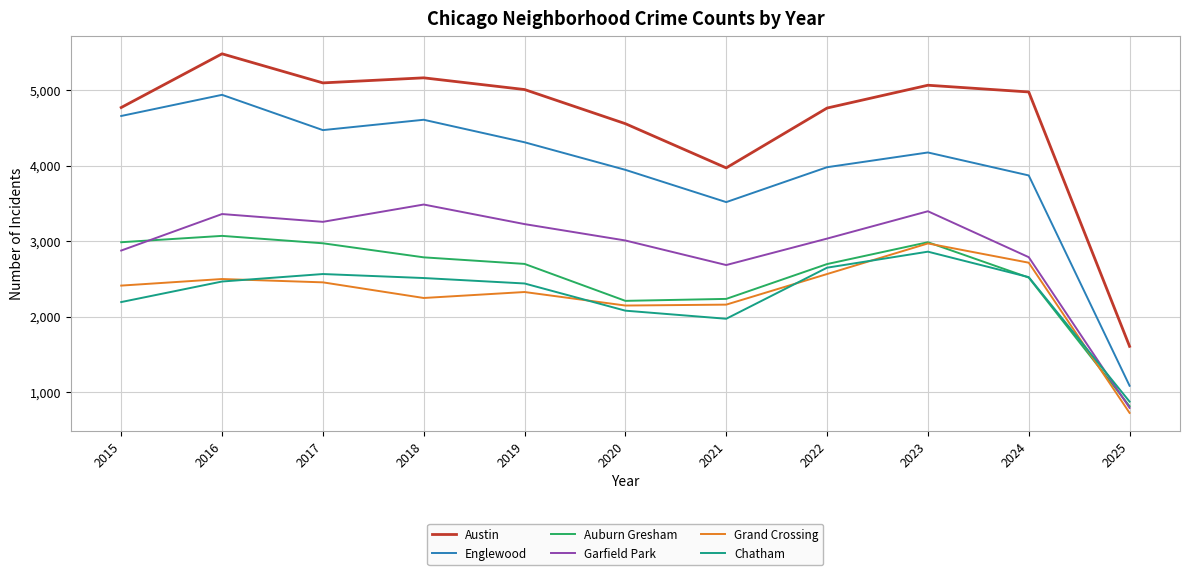

Which category has the highest value in the Auburn Gresham series?

2016